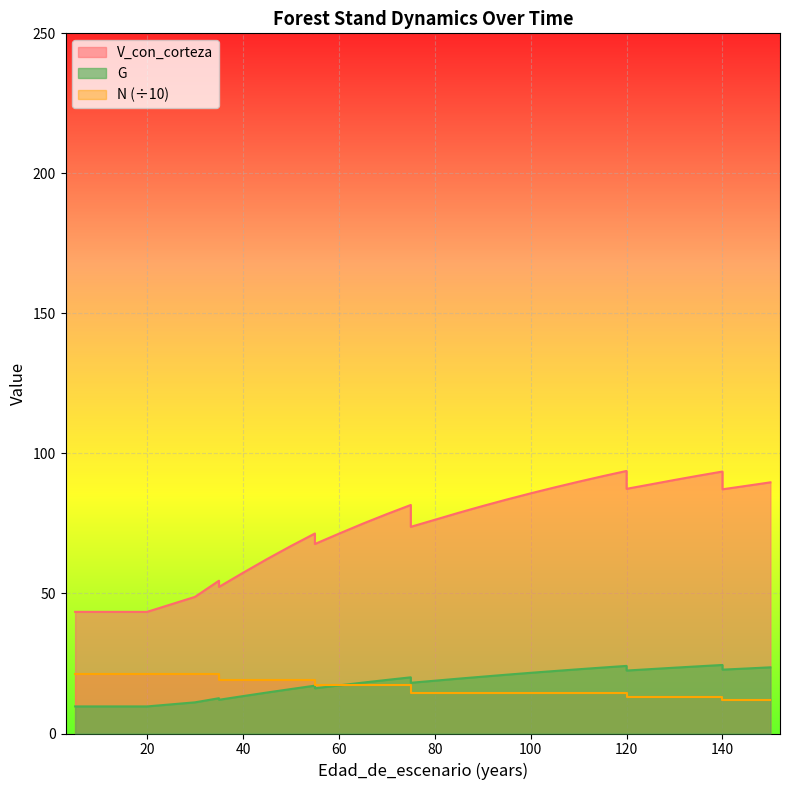

What is the spread (max minus min) of values at 80?

61.7